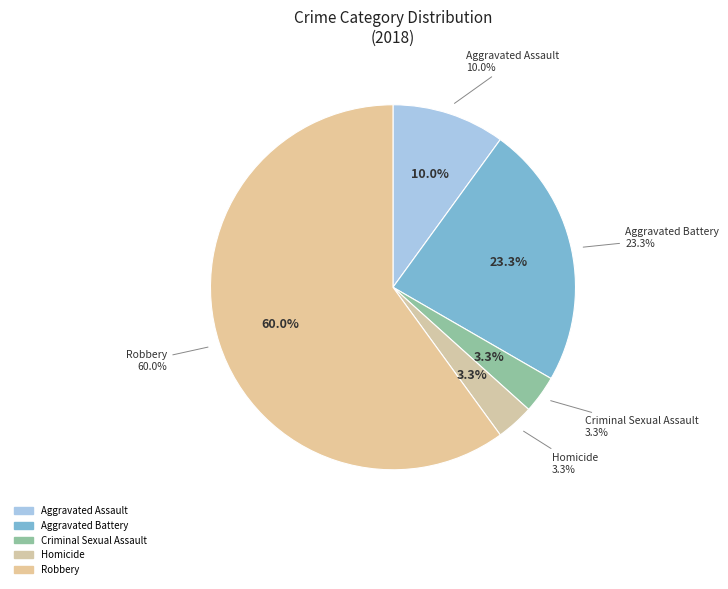

What percentage is the Homicide slice, to the nearest percent?

3%